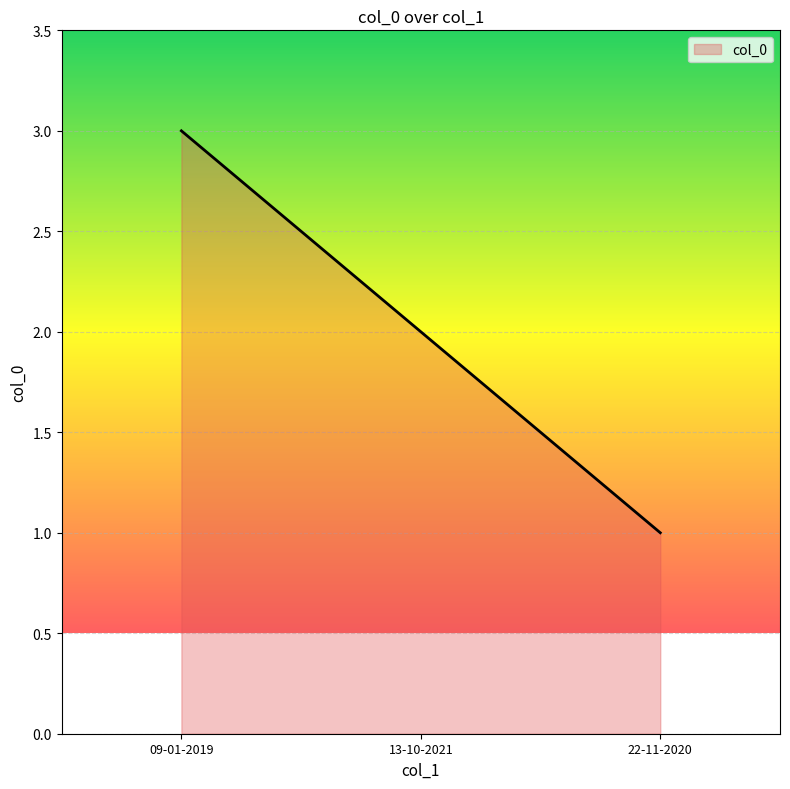

Reading left to right, list all the values displayed in this chart.

09-01-2019=3	13-10-2021=2	22-11-2020=1